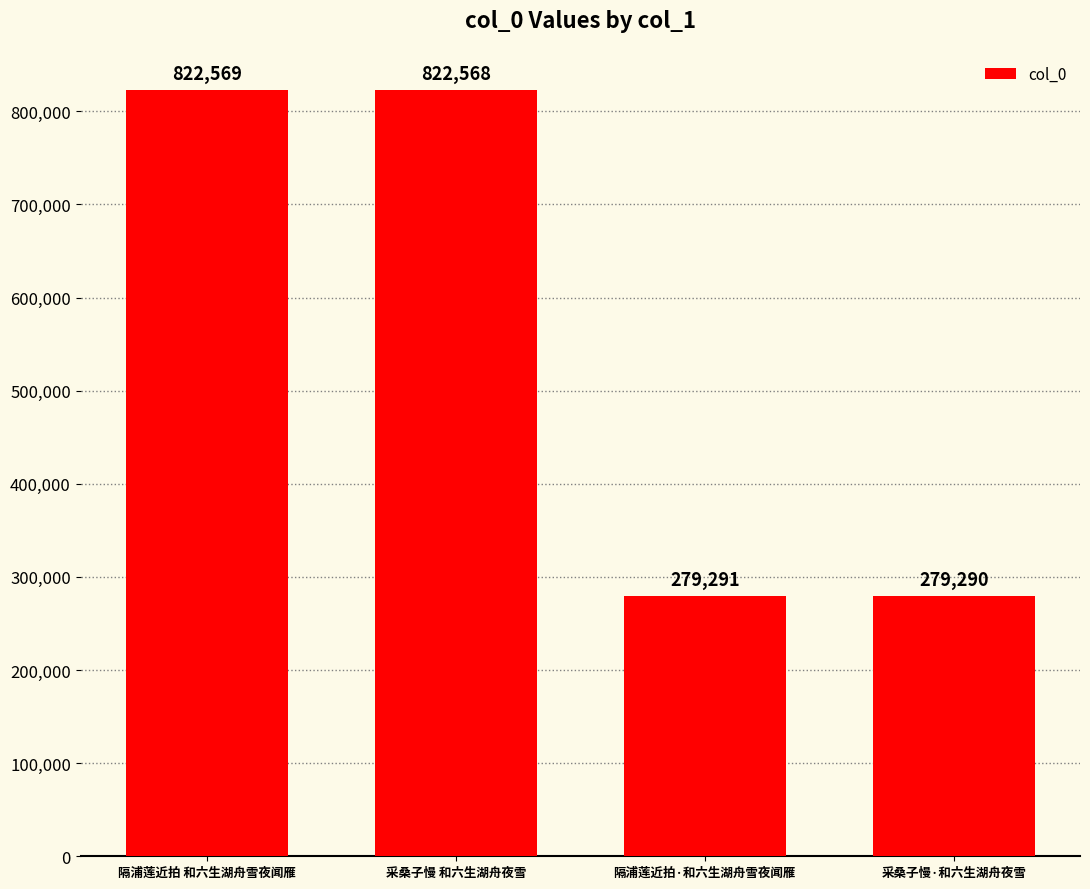

Is it true that the value at 采桑子慢 和六生湖舟夜雪 is 1396796?

False